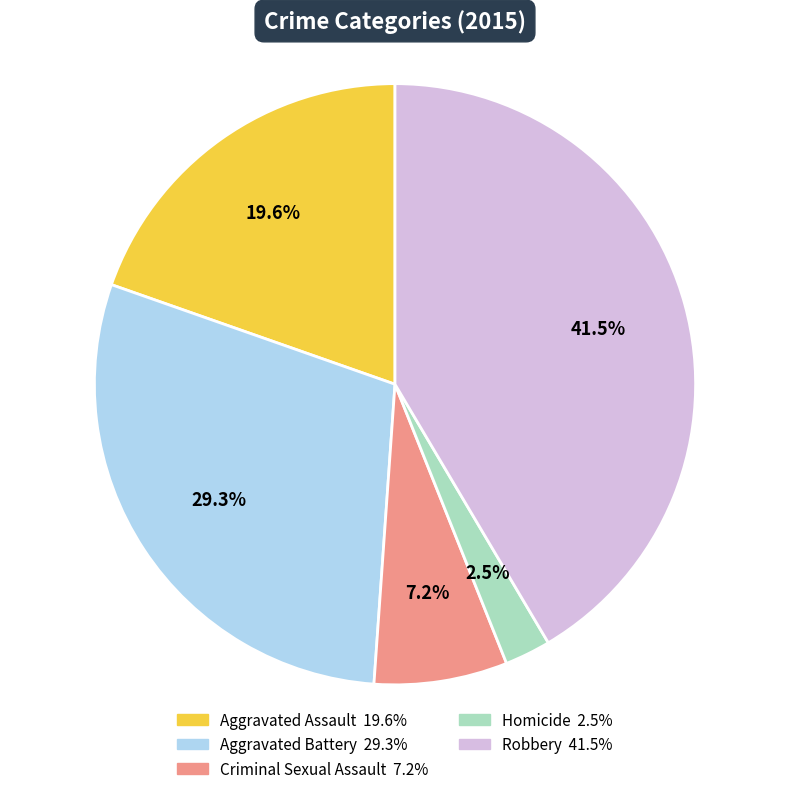

Between Aggravated Assault and Homicide, which is larger?

Aggravated Assault